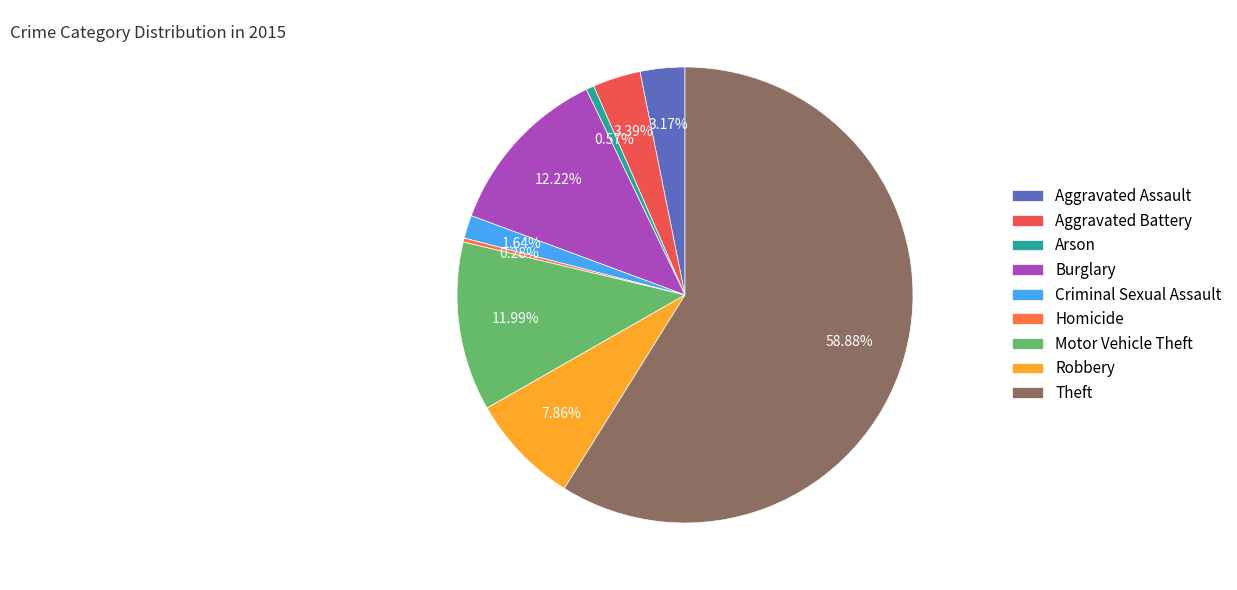

How many segments does this pie chart have?

9